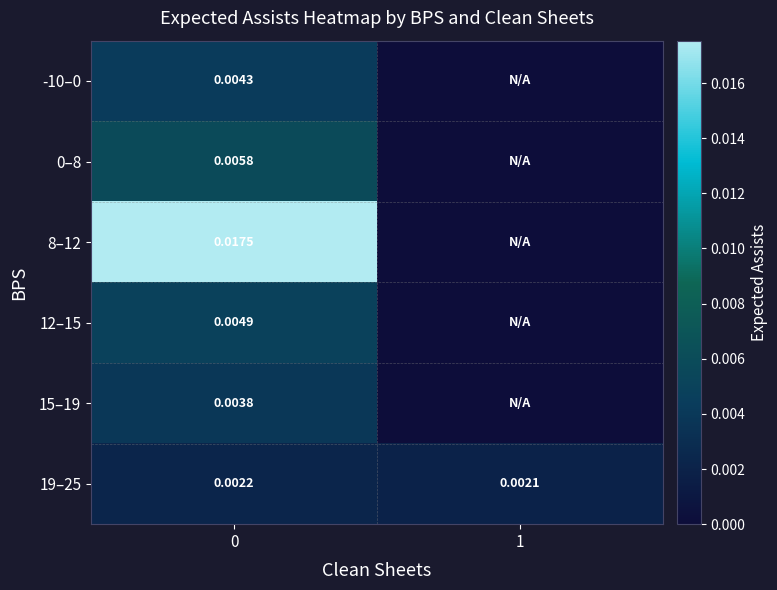

At 0, list the series in order from smallest to largest.

19–25, 15–19, -10–0, 12–15, 0–8, 8–12